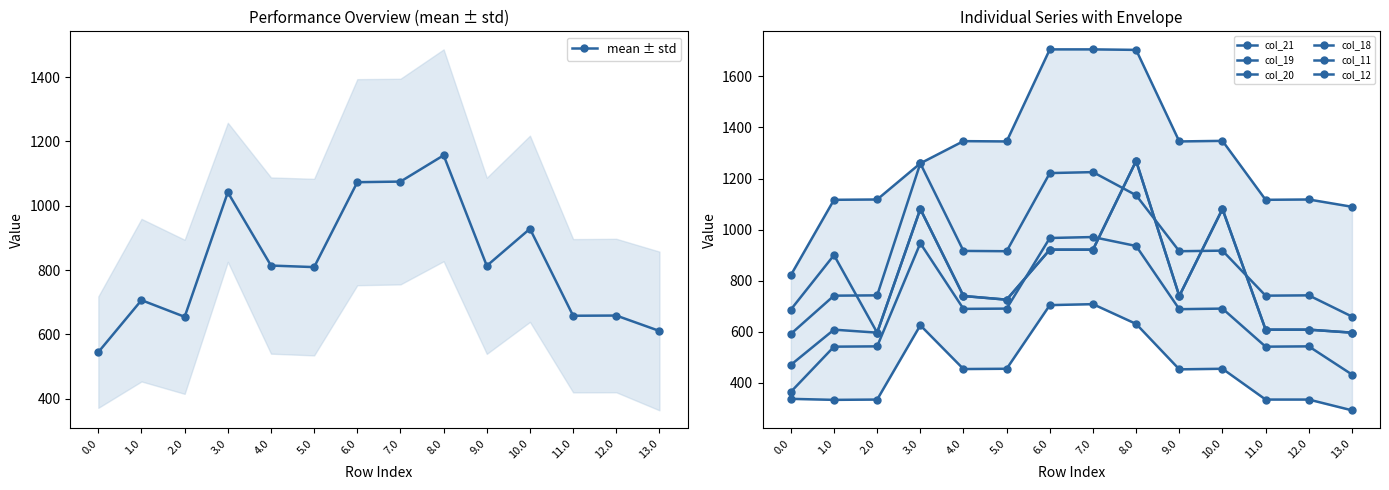

What is the difference between the maximum and minimum values in the col_21 series?

416.0